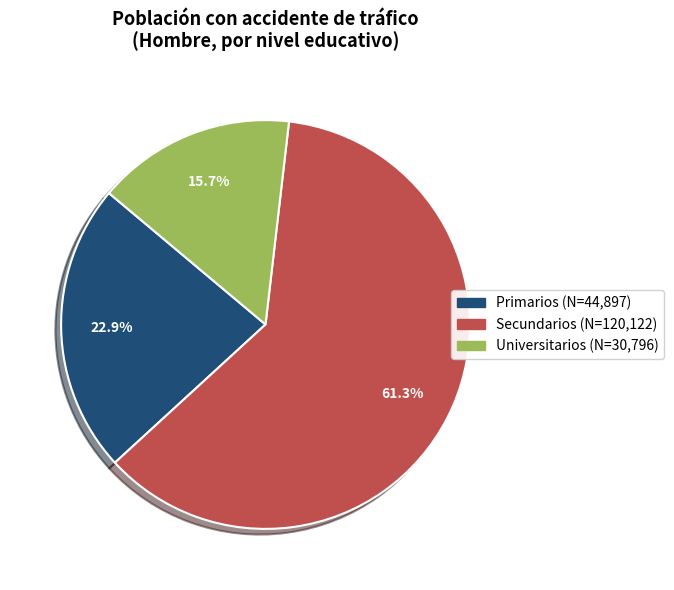

Rank the categories by value from highest to lowest.

Secundarios, Primarios, Universitarios